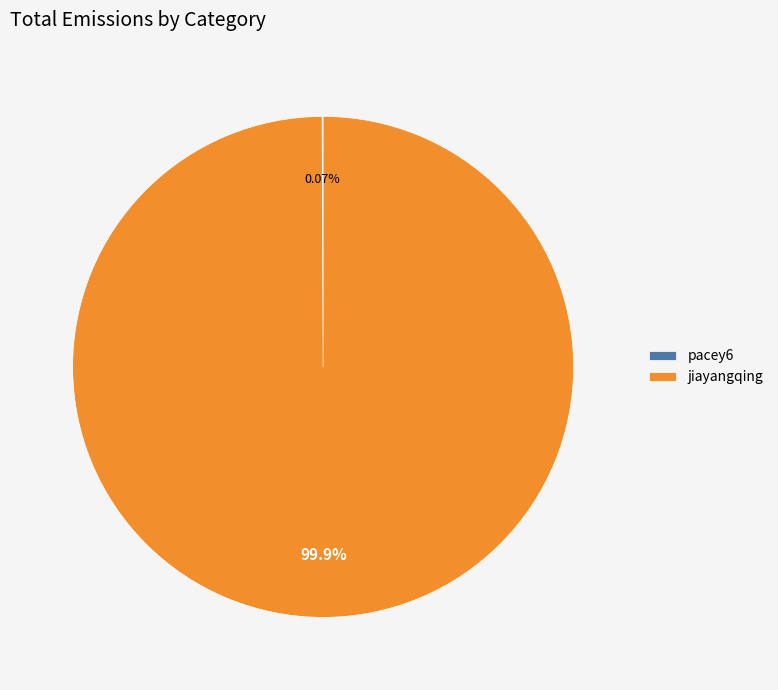

Does jiayangqing represent more than half of the total?

Yes